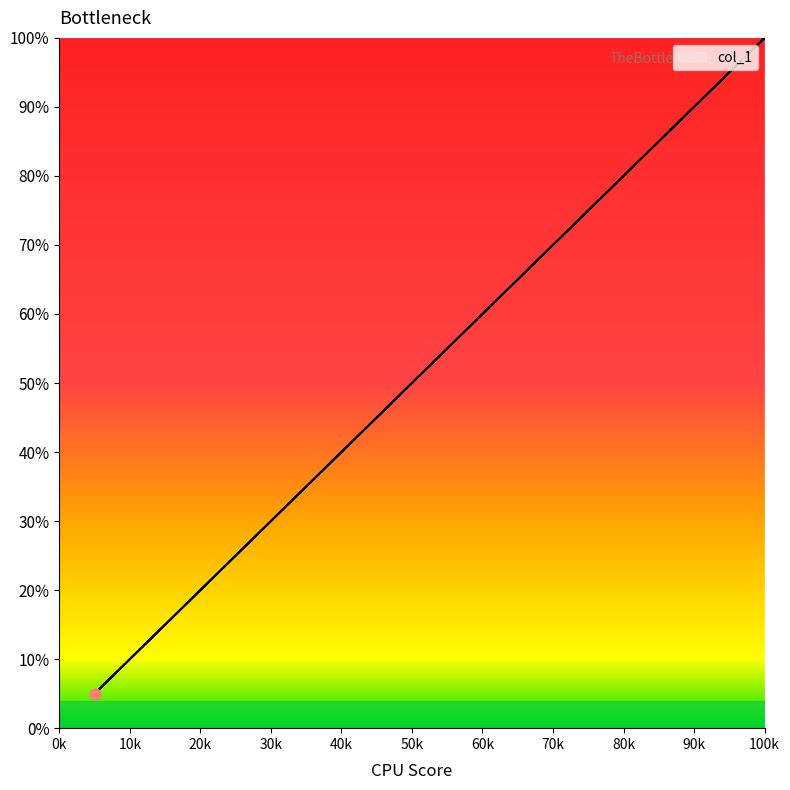

Which has a higher value, 1 or 0.05?

1